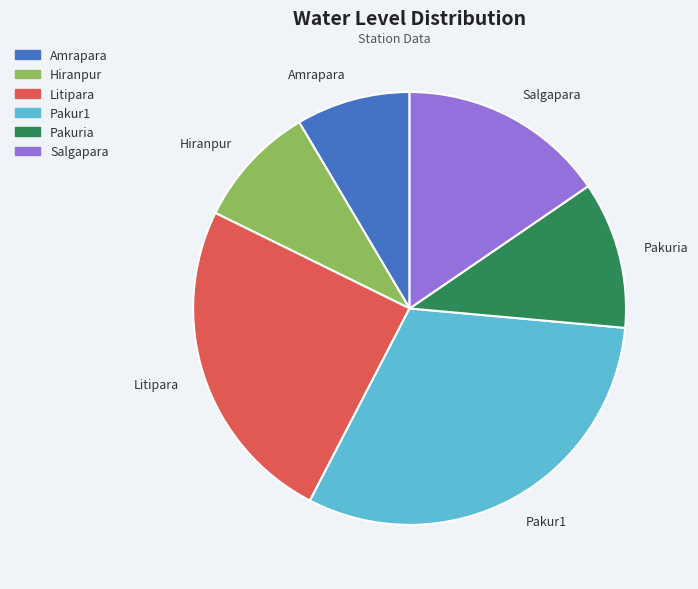

Which category has the smallest portion of the pie?

Amrapara